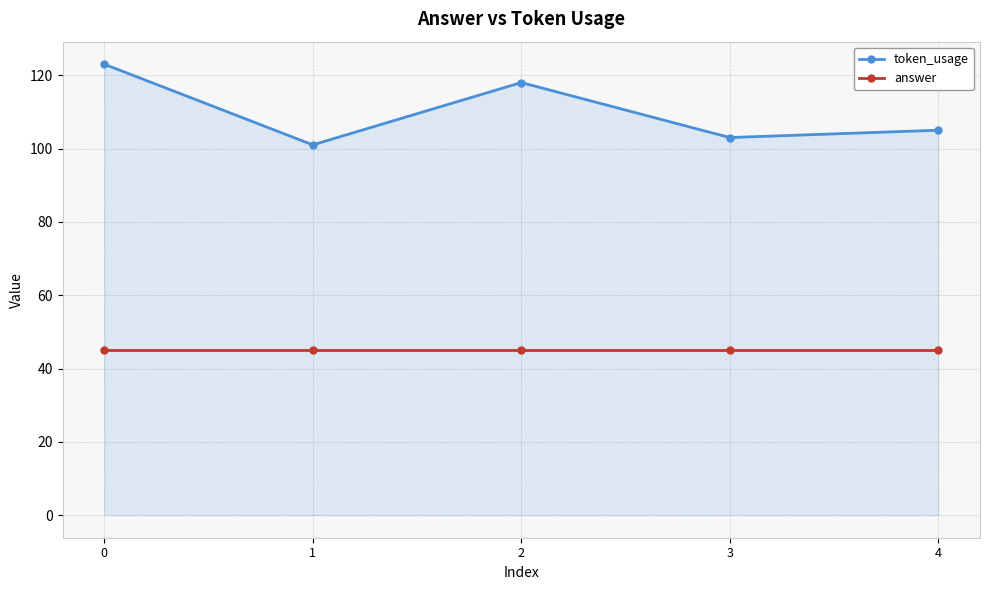

What are all the series names shown in the legend?

token_usage, answer